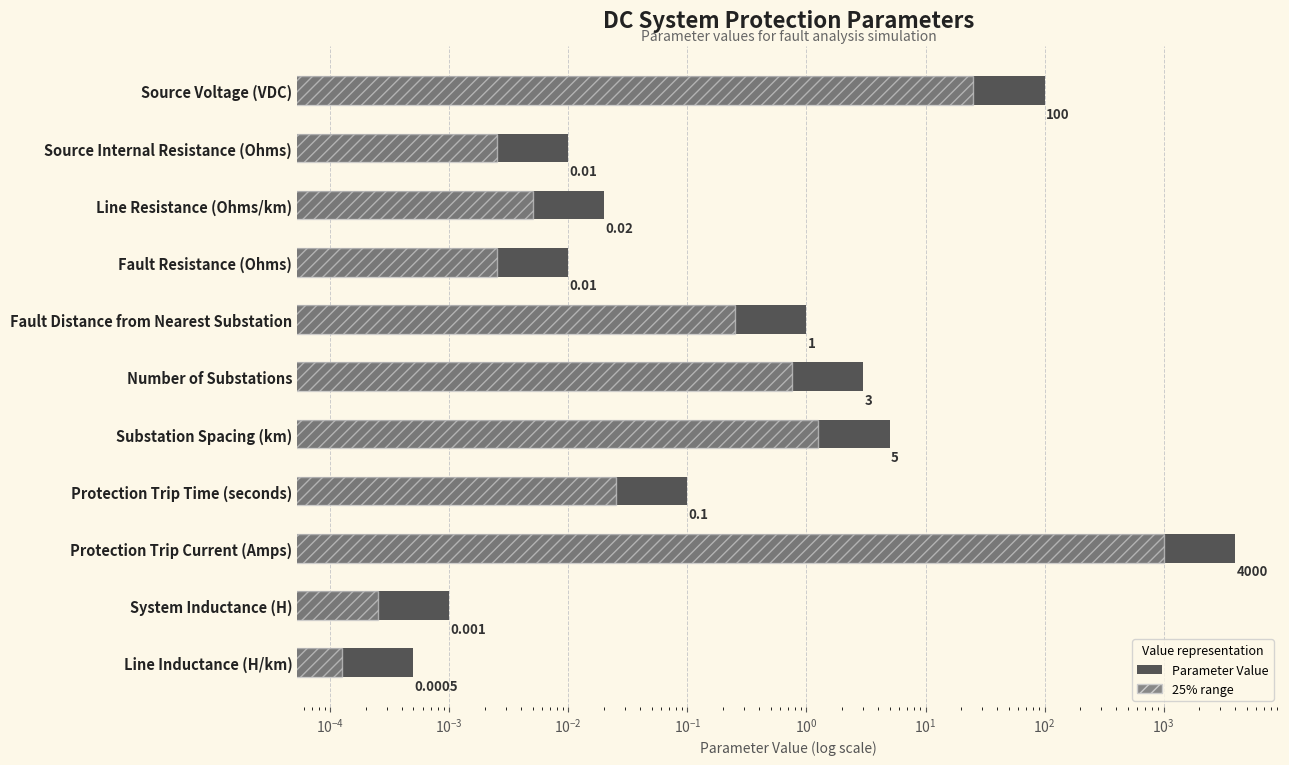

How many distinct data groups are displayed?

2